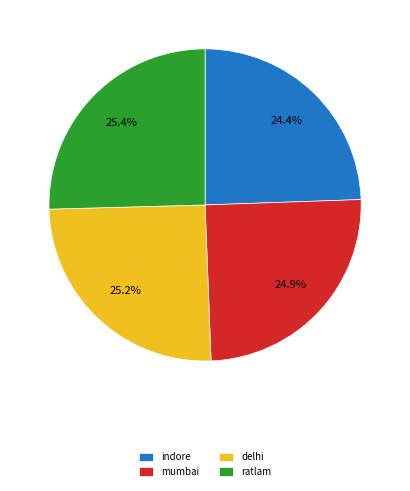

Is it true that mumbai is 25% of the pie?

True